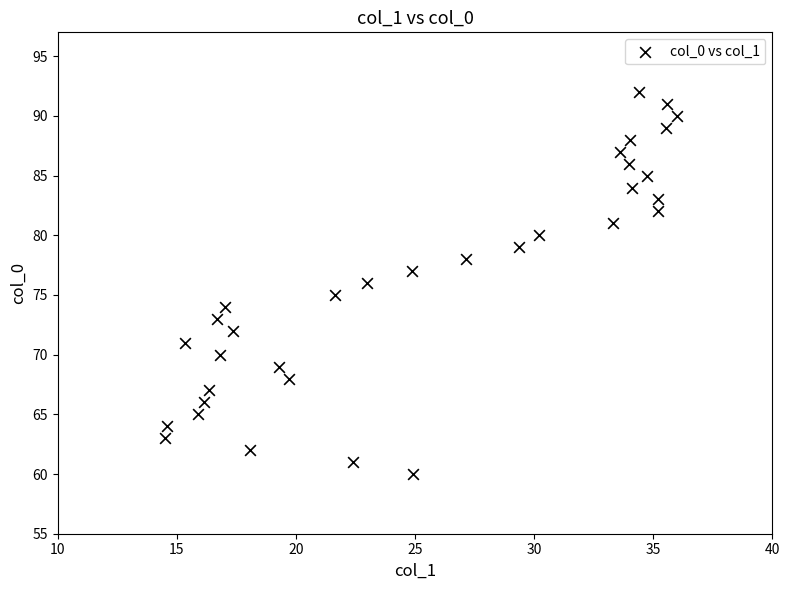

What is the range of Y values (max minus min)?

32